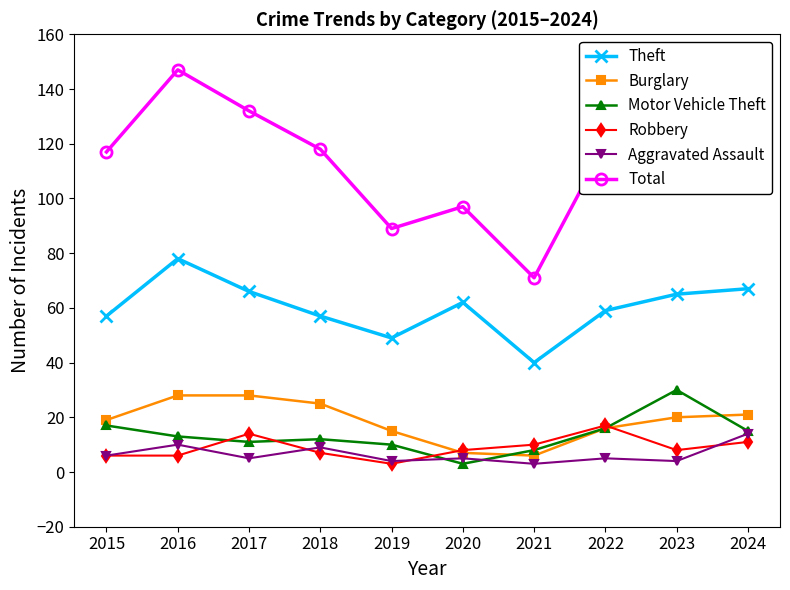

True or false: Aggravated Assault and Burglary cross at least once.

False